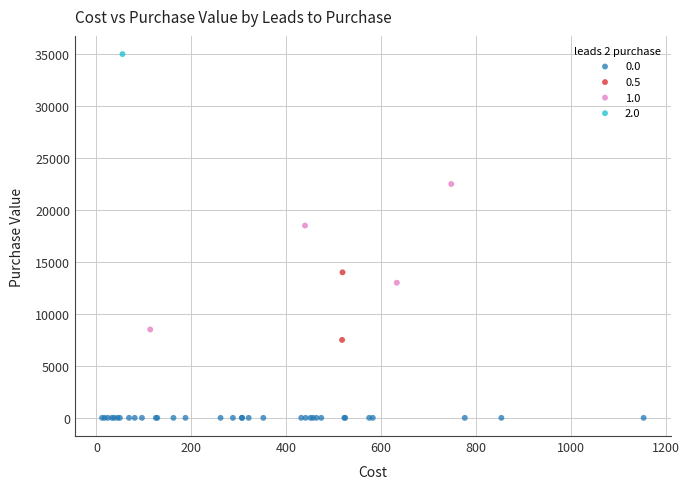

Which series contains the lowest Y value?

0.0